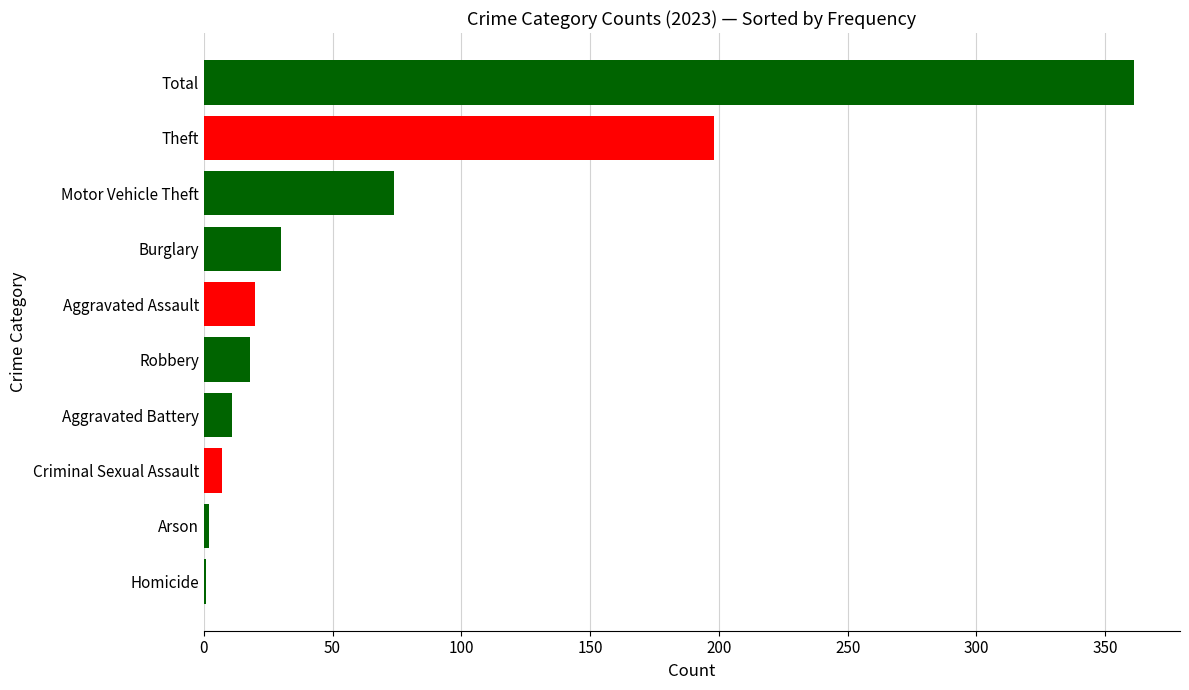

Where is the data nearest to the value 181?

Theft